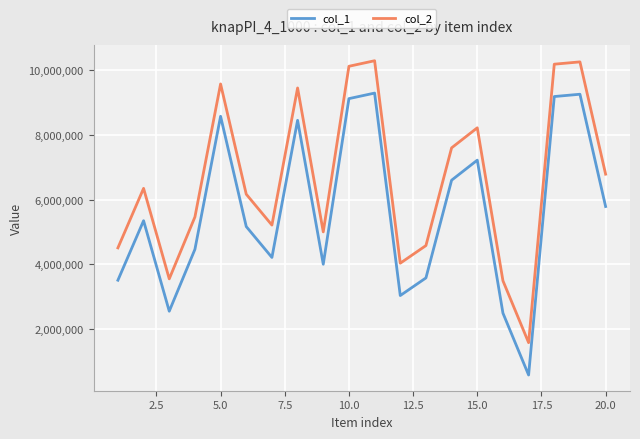

What is the smallest value displayed?

583160